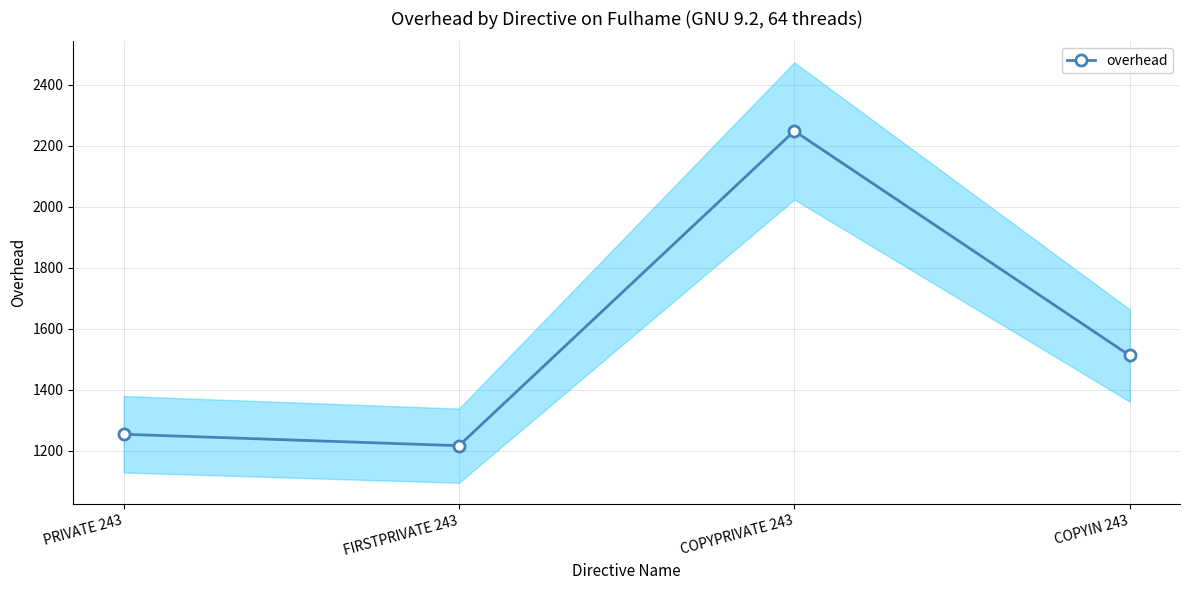

List the labels in order of value, smallest first.

FIRSTPRIVATE 243, PRIVATE 243, COPYIN 243, COPYPRIVATE 243